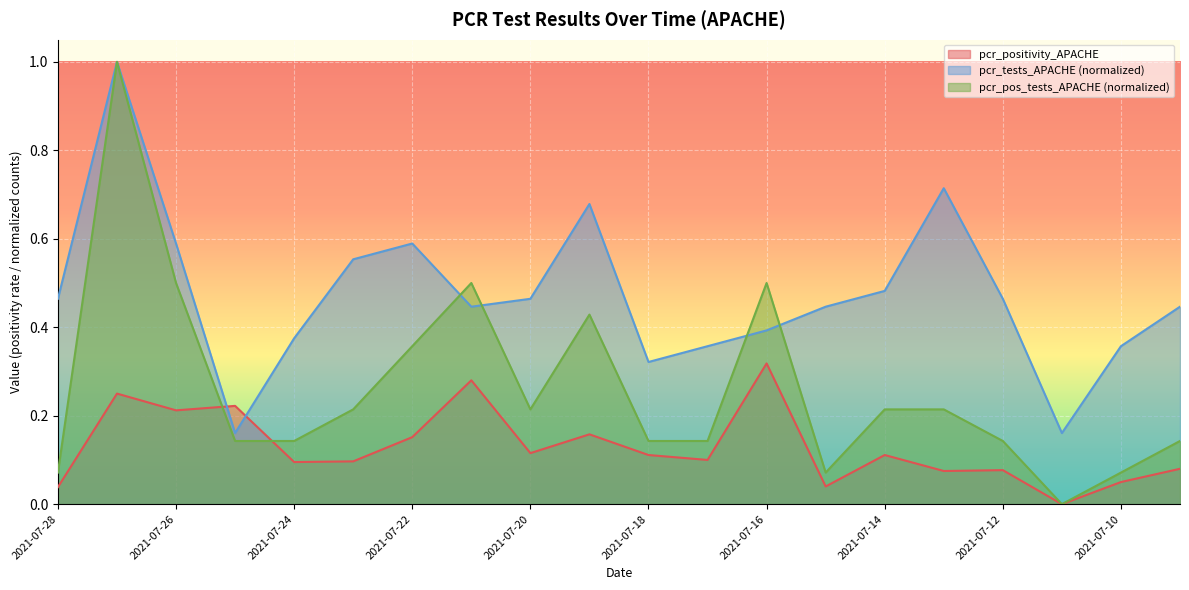

How many intersections are there between pcr_positivity_APACHE and pcr_pos_tests_APACHE?

2